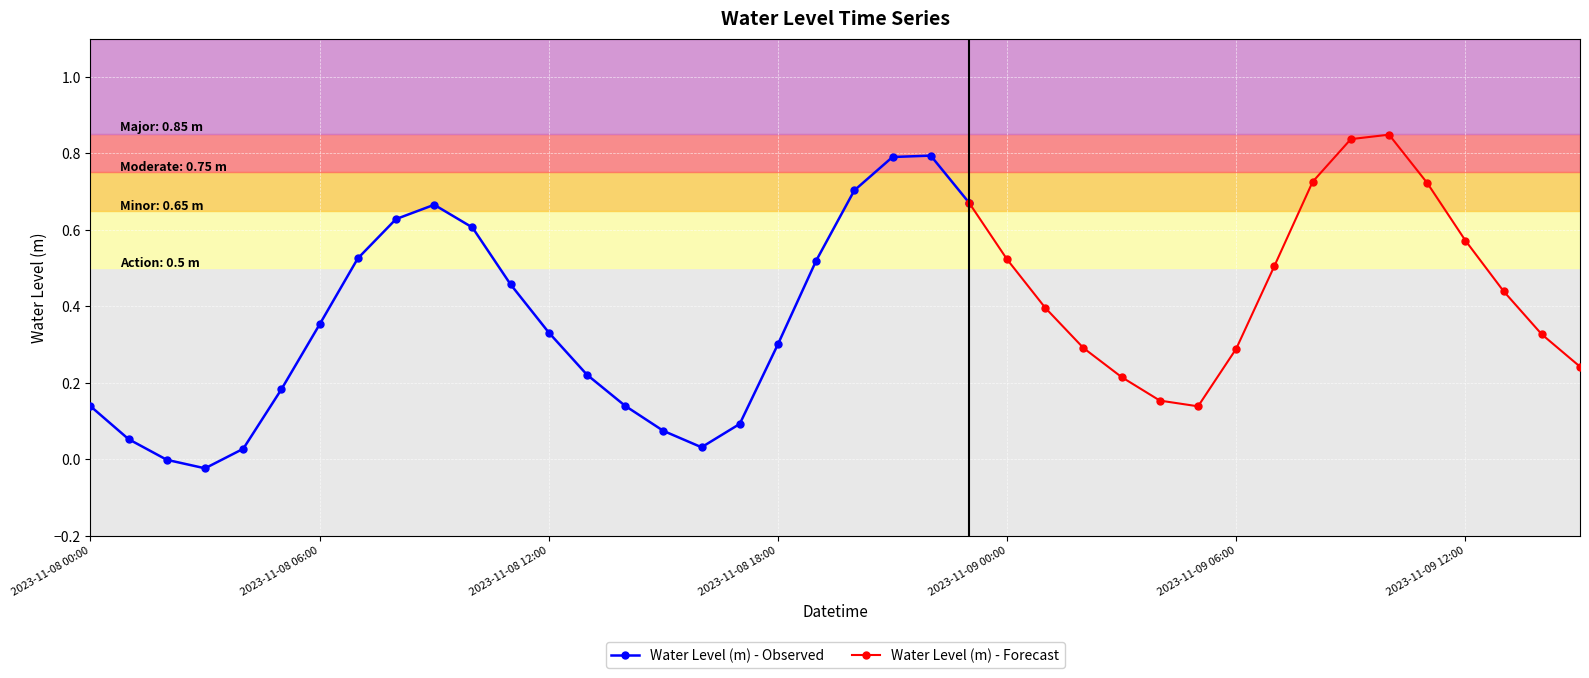

How many data points are above 0?

38